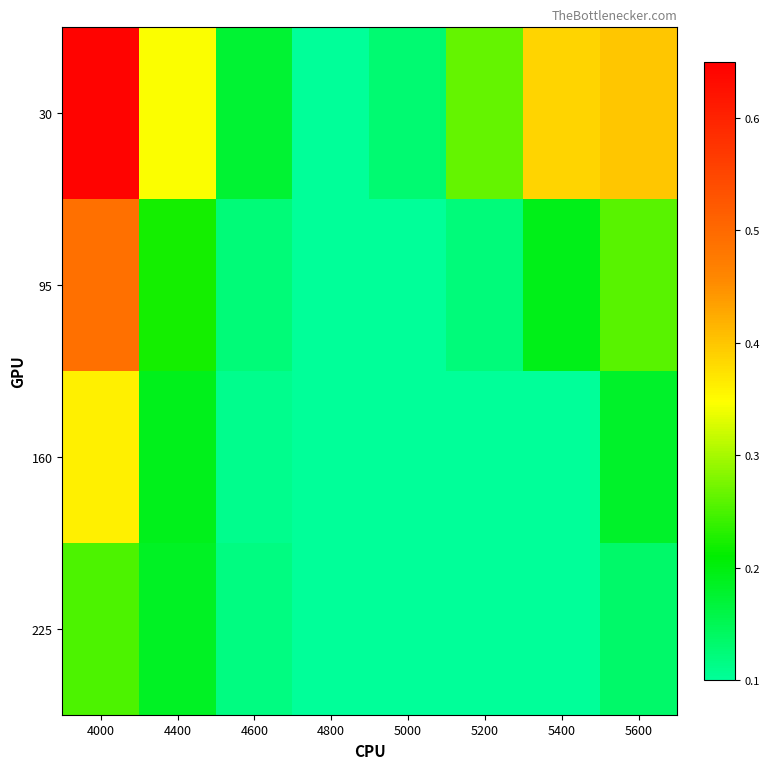

How many series are shown in this chart?

4